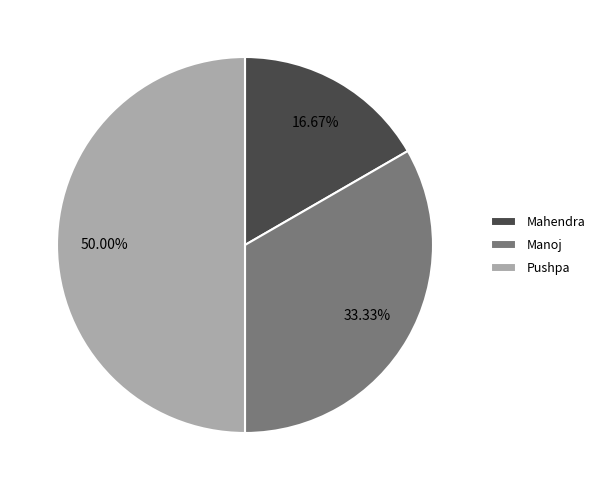

Between Manoj and Mahendra, which is larger?

Manoj